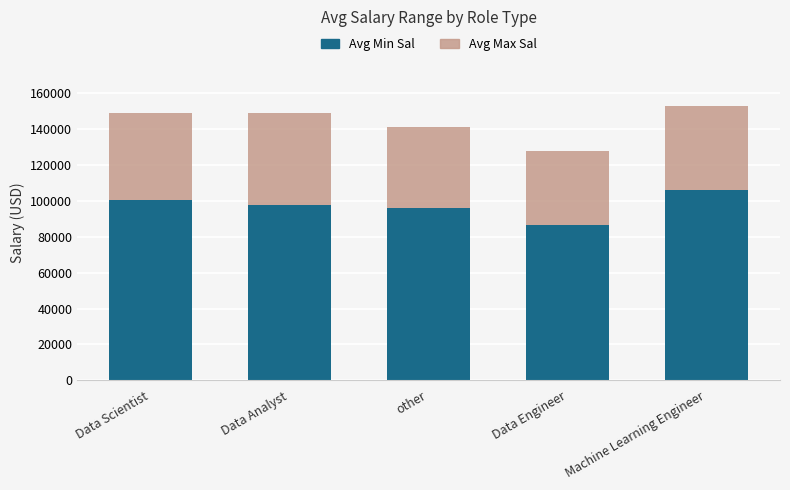

How many bars are there in total?

5